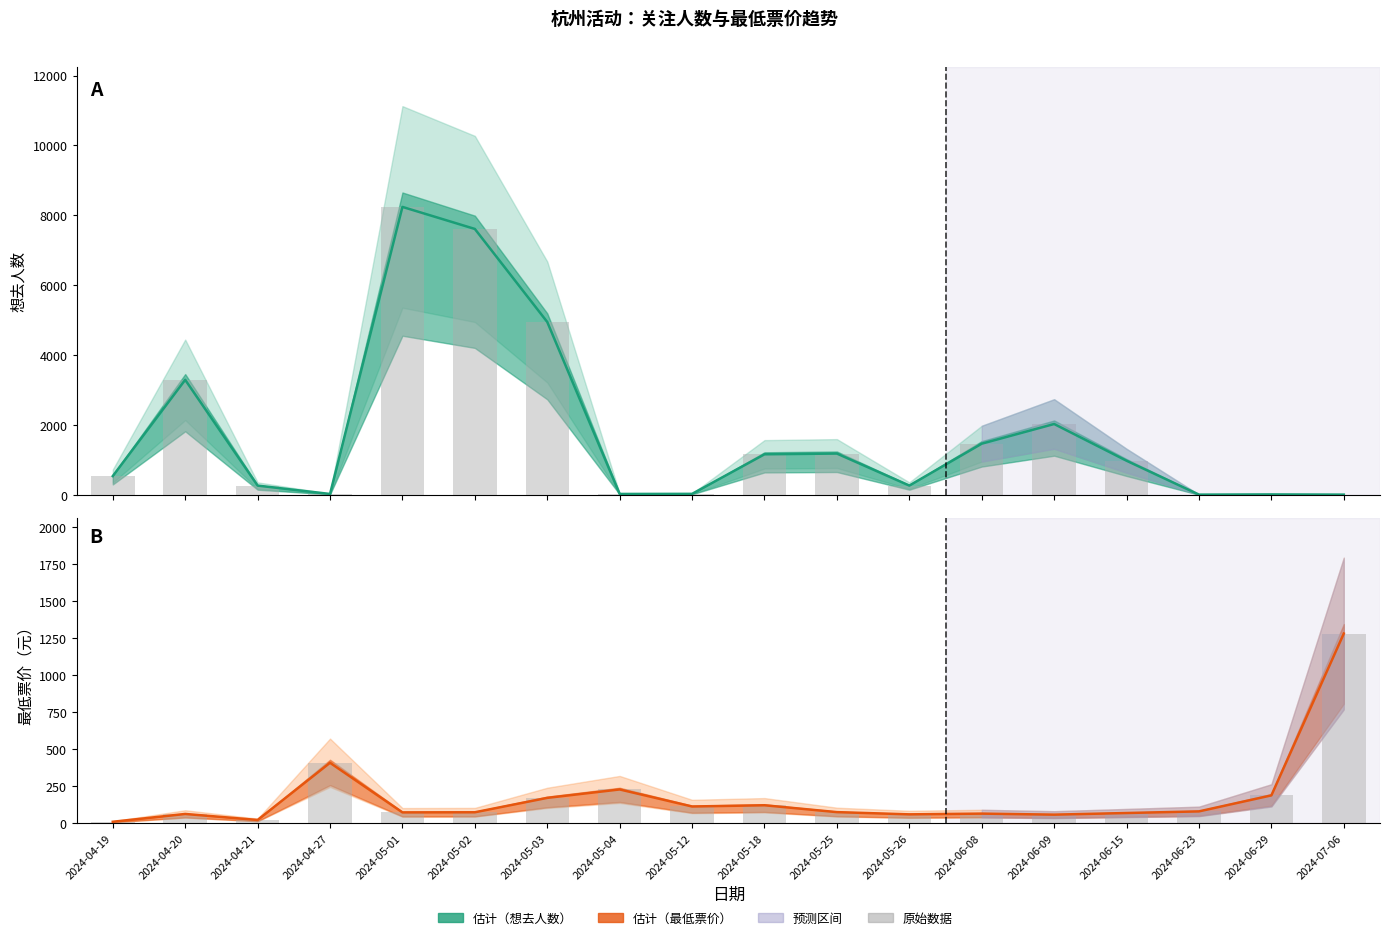

The value of 想去人数（原始） at 2024-04-21 is 122.7. True or false?

False